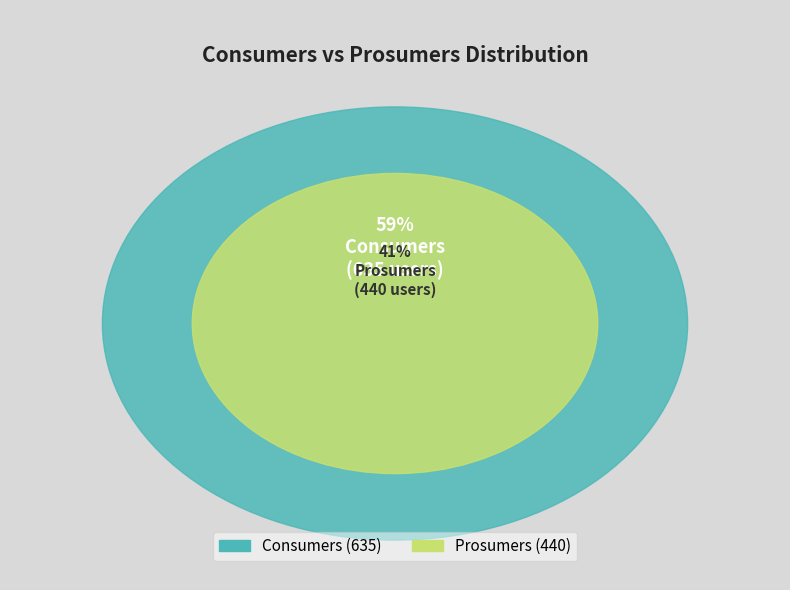

What is the total percentage of Prosumers and Consumers?

100.0%